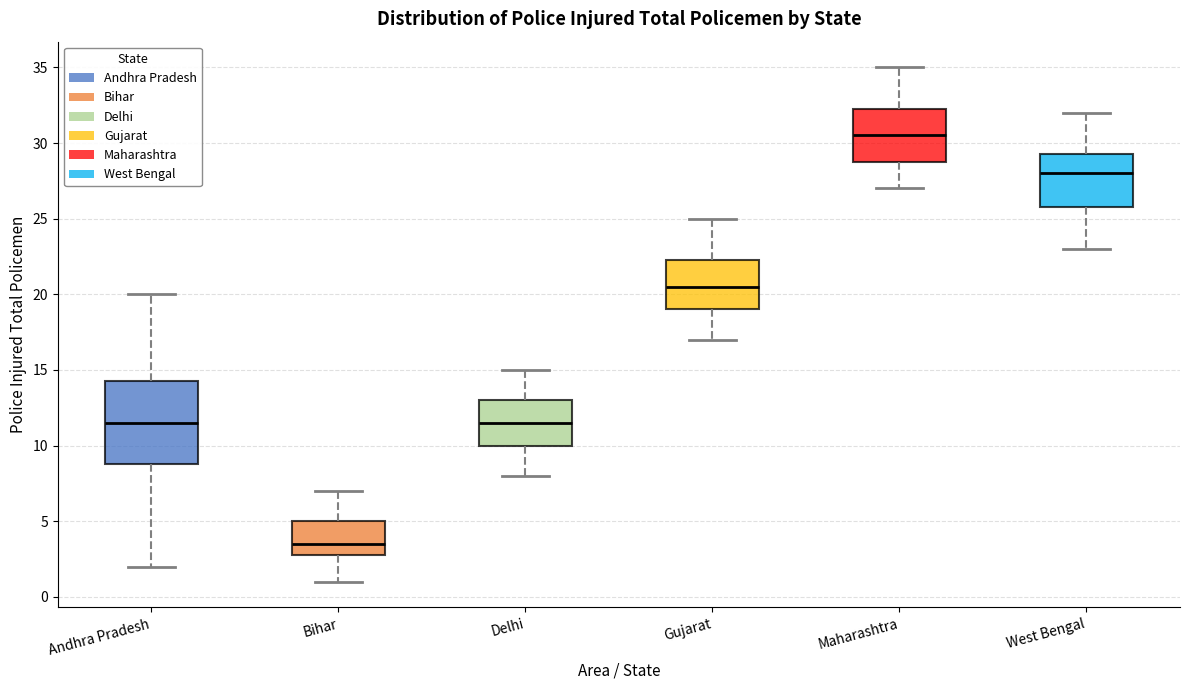

Which box has the highest median line?

Maharashtra